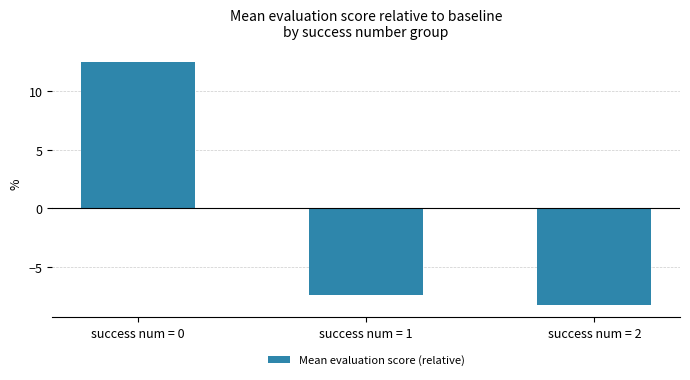

At which label is the value closest to 2?

success num = 1